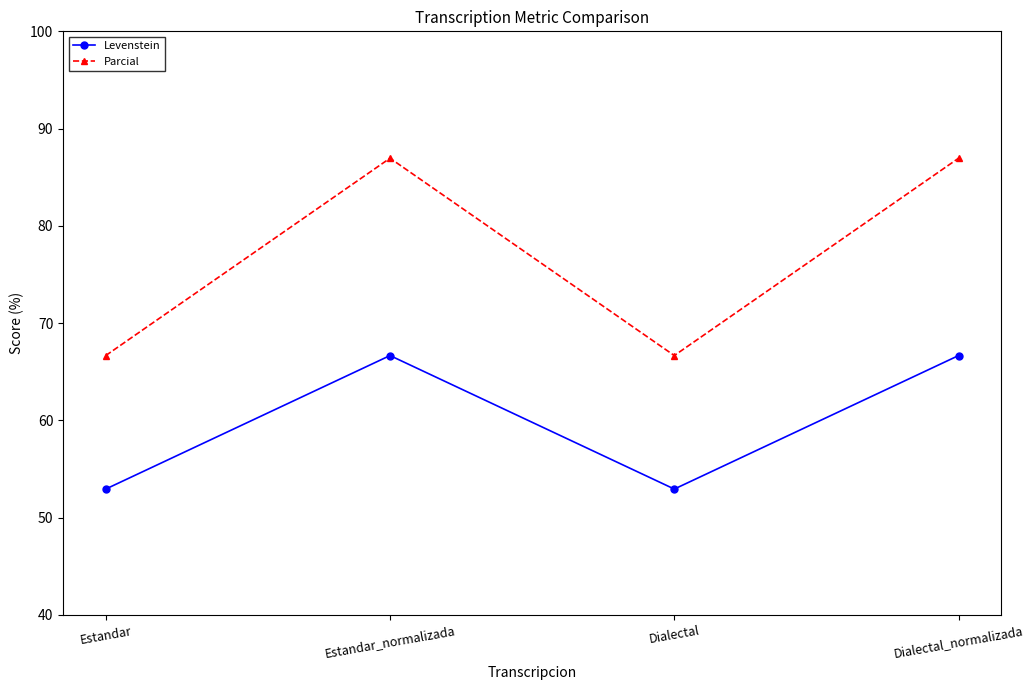

At which category does Parcial reach its first local valley?

Dialectal